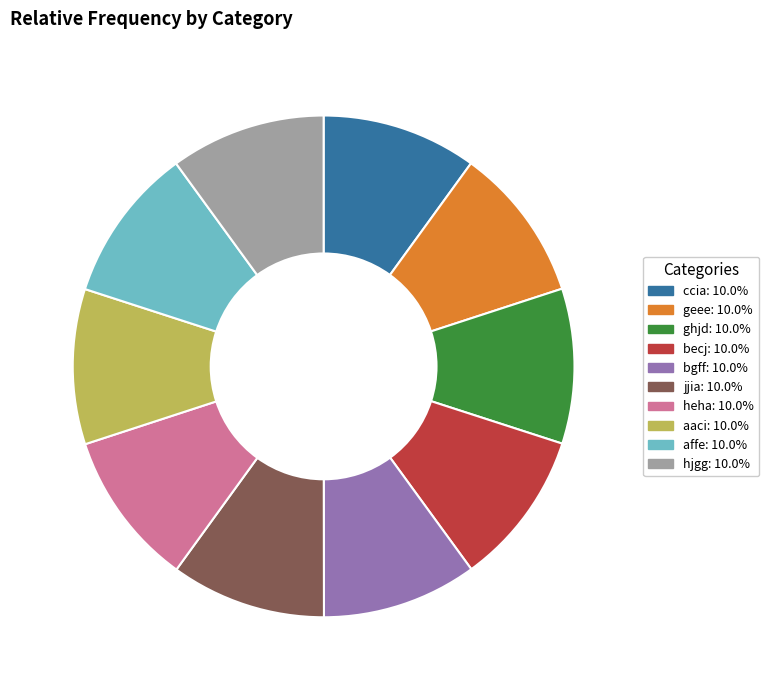

Combined, do ccia: 10.0% and ghjd: 10.0% account for over 50%?

No